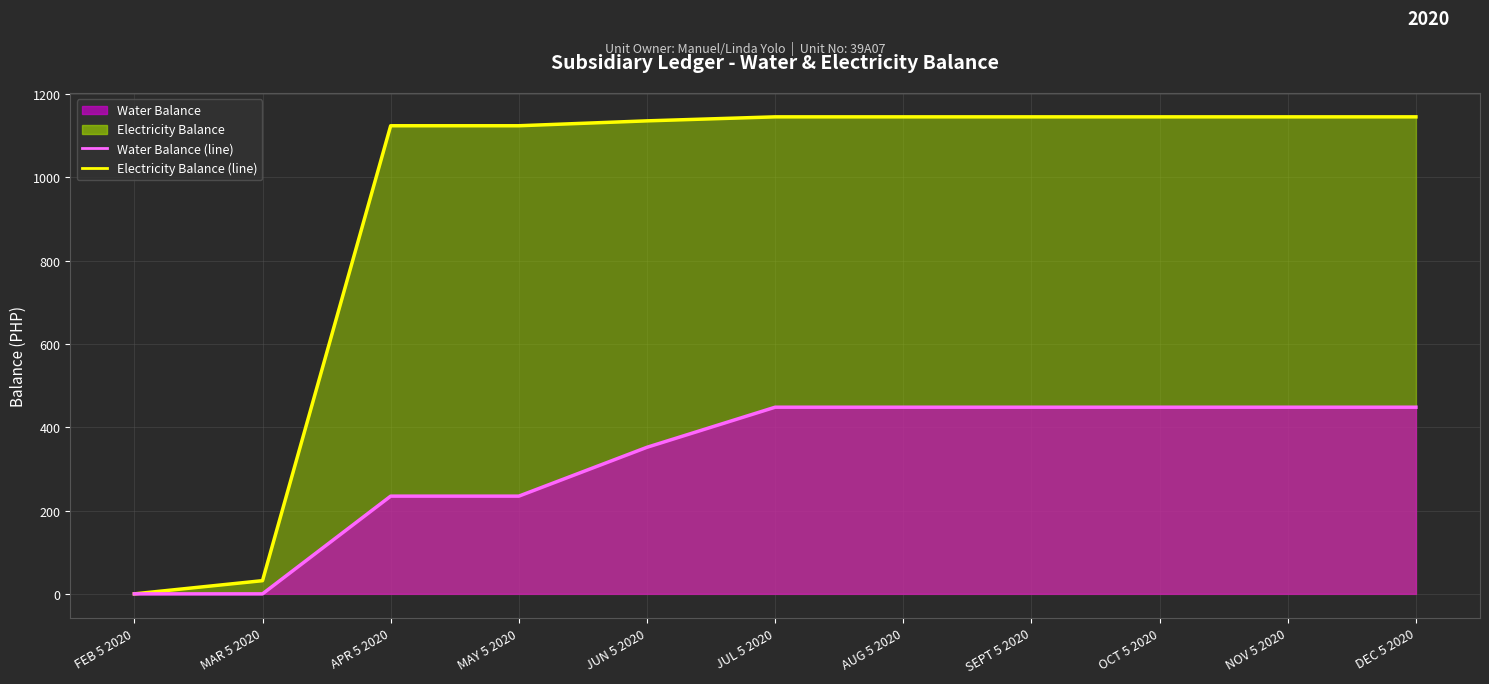

Rank the series at MAY 5 2020 from highest to lowest value.

Electricity Balance (line), Water Balance (line)